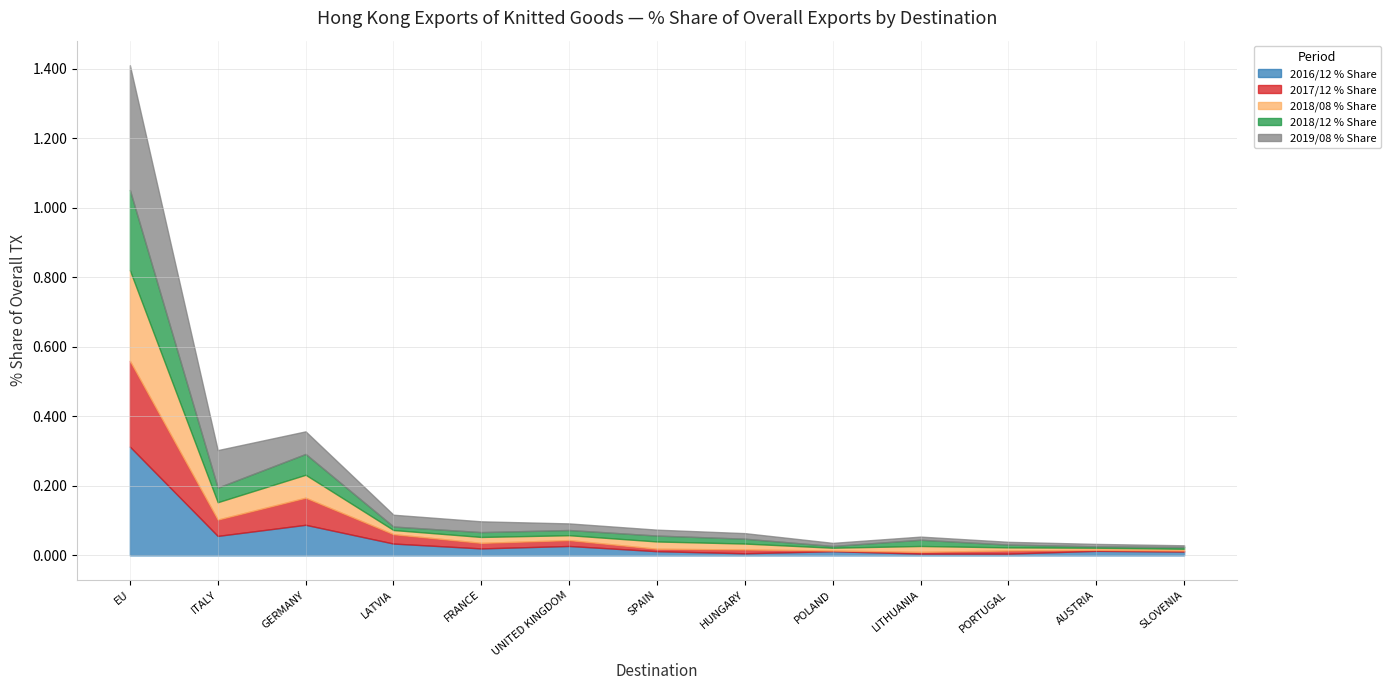

At how many categories does at least one series exceed 0?

13